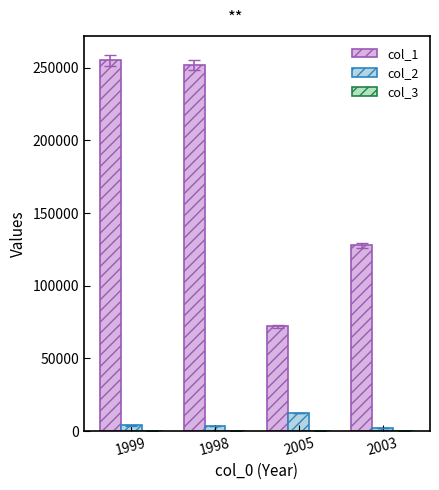

How many series are shown in this chart?

3